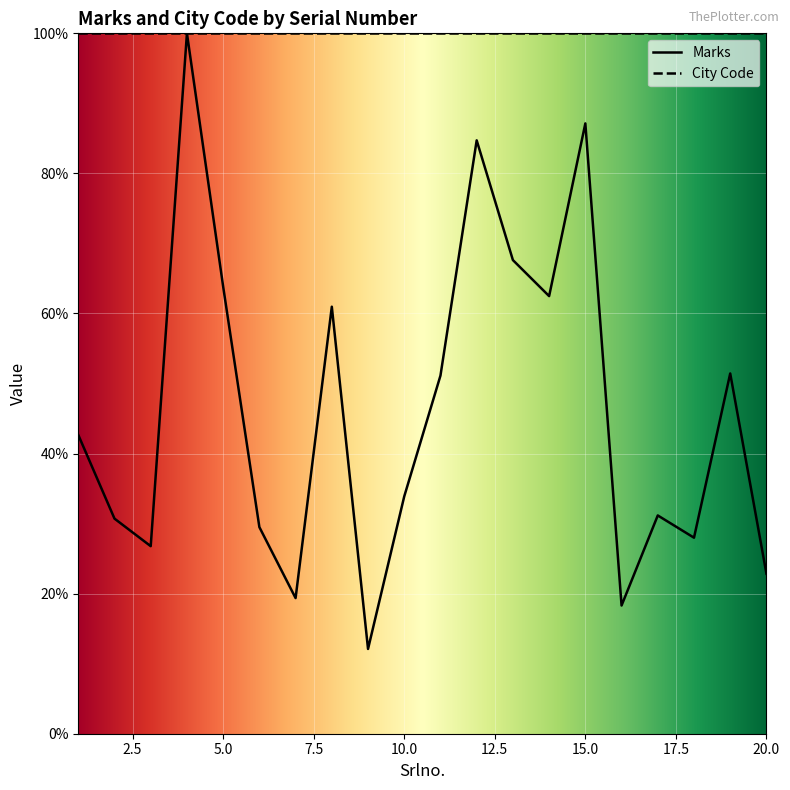

How many values are below 42?

10